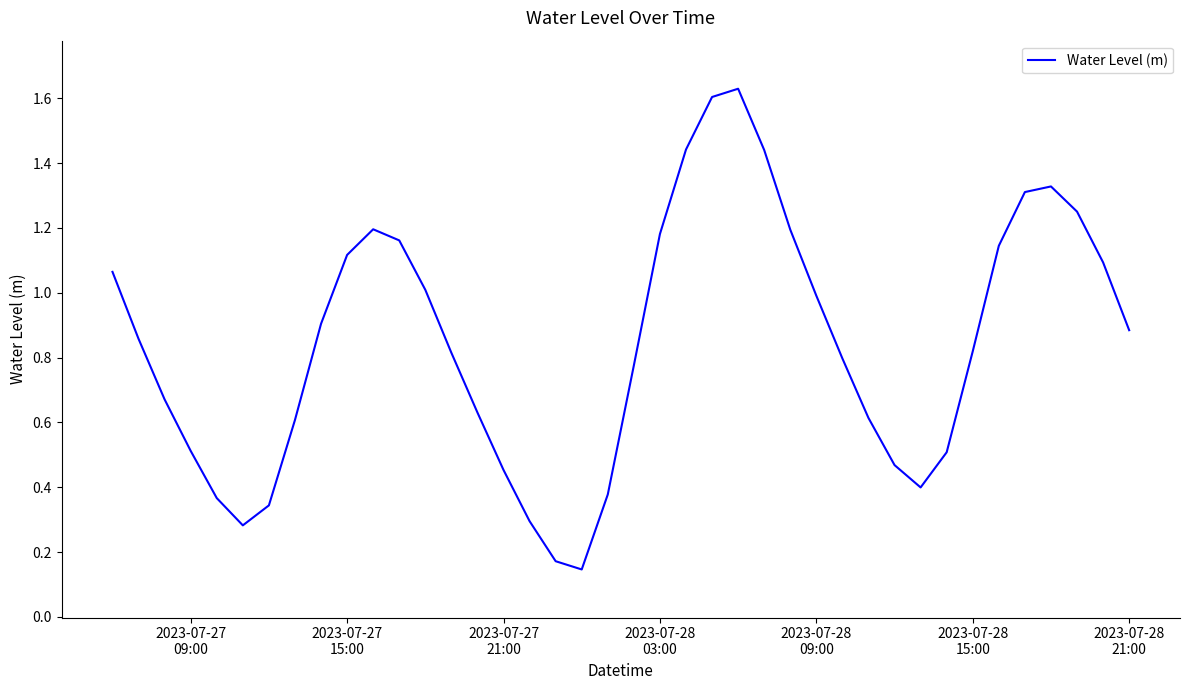

What is the difference between the maximum and minimum values?

1.5